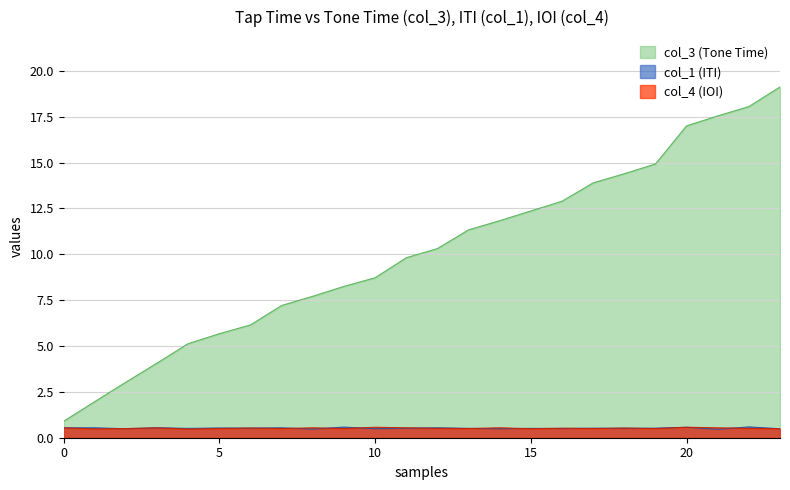

Which series has the largest total across all categories?

col_3 (Tone Time)